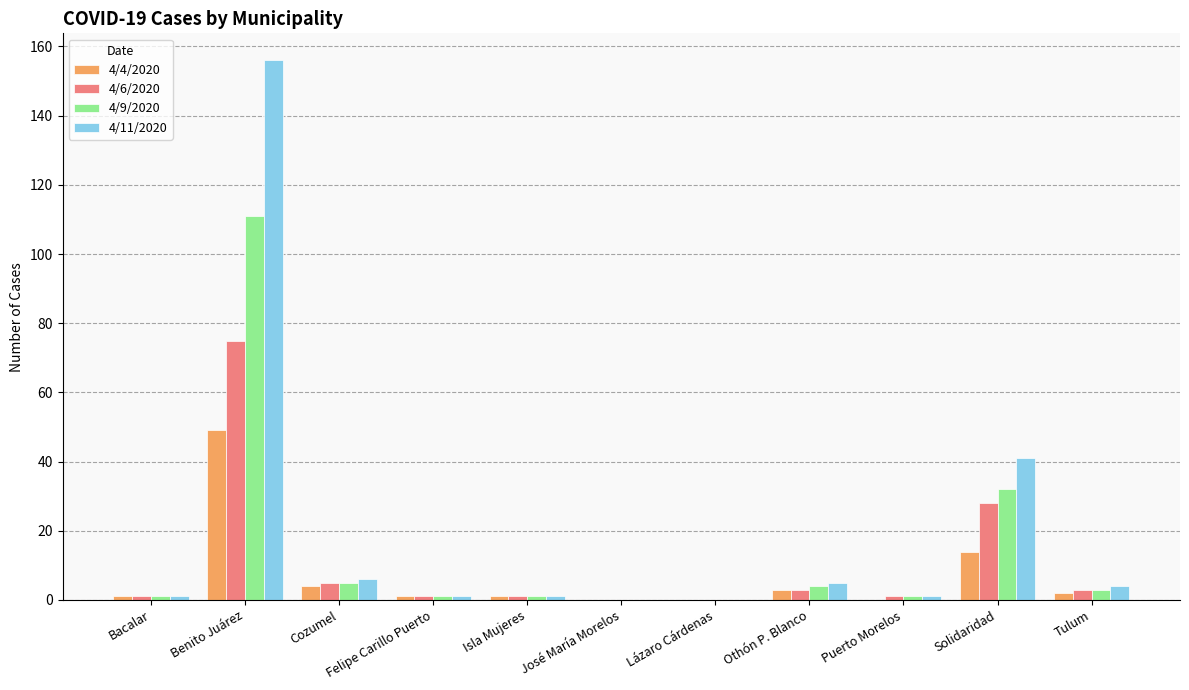

Is it true that 4/11/2020 equals 4 at Tulum?

True